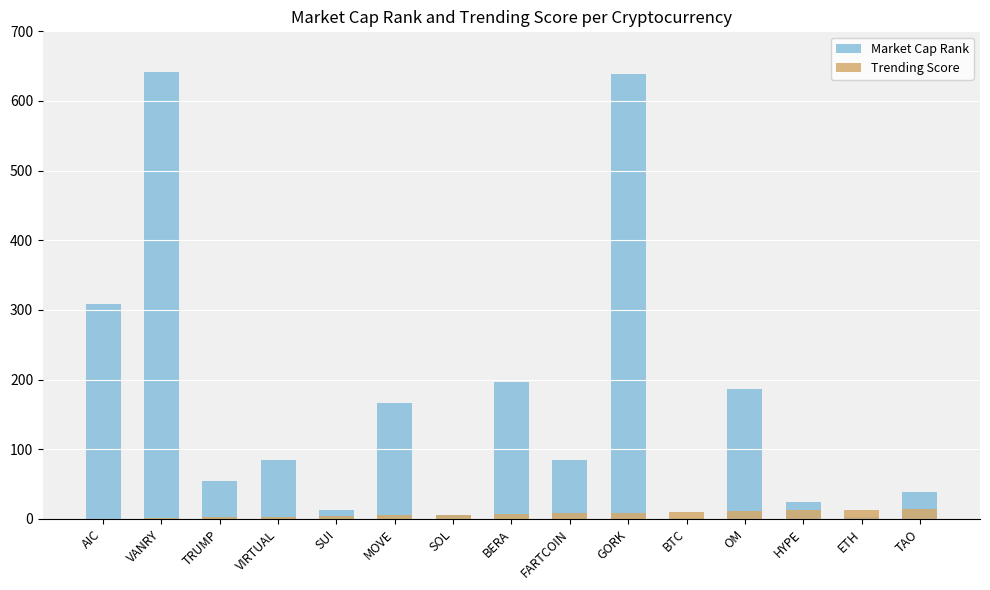

Read the Trending Score value at SOL, to the nearest 10.

10